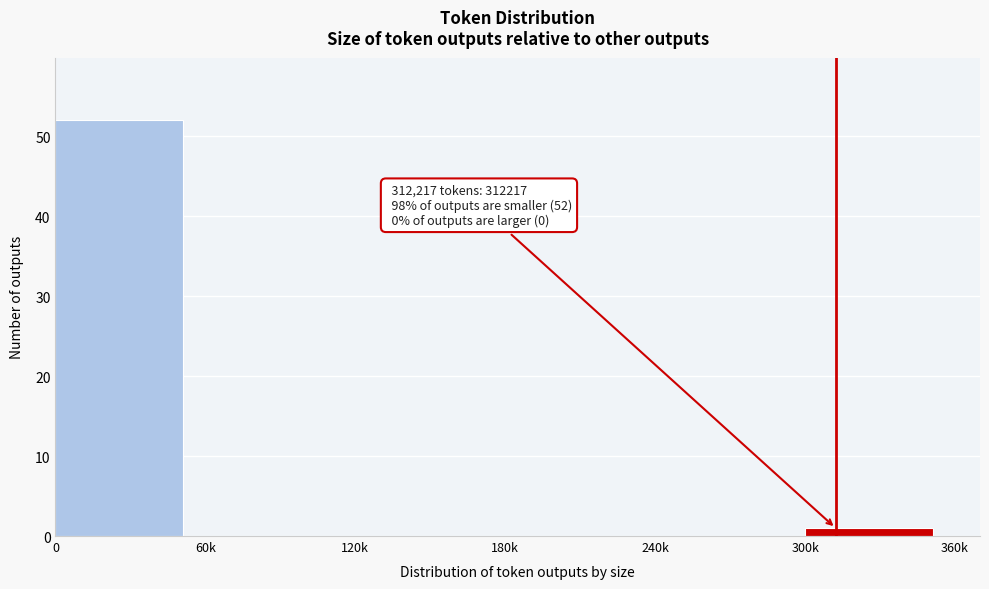

Reading left to right, transcribe all the data shown in this chart.

0=52	60k=0	120k=0	180k=0	240k=0	300k=1